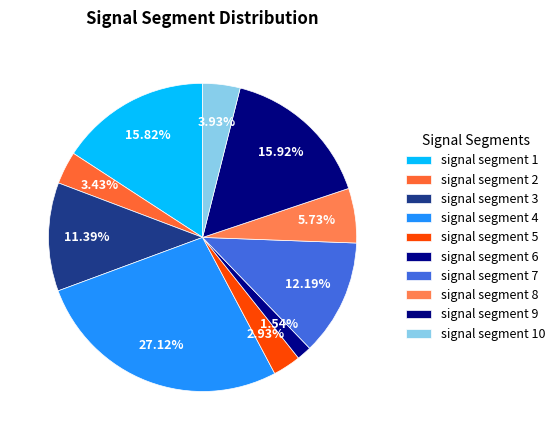

What percentage do signal segment 2 and signal segment 5 together represent?

6.4%